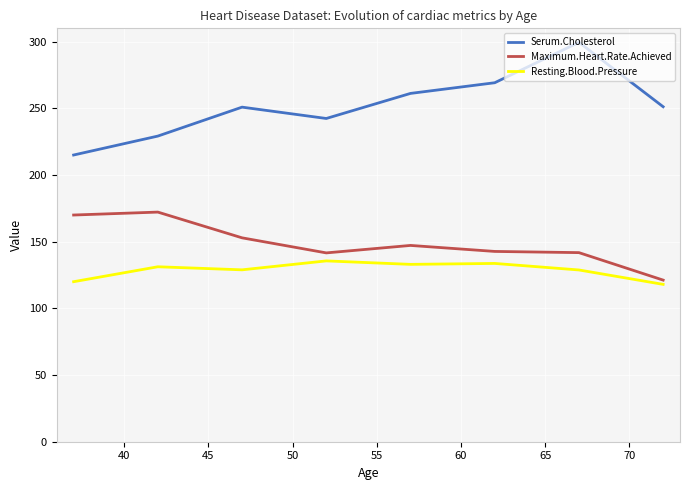

Which series has the largest total across all categories?

Serum.Cholesterol